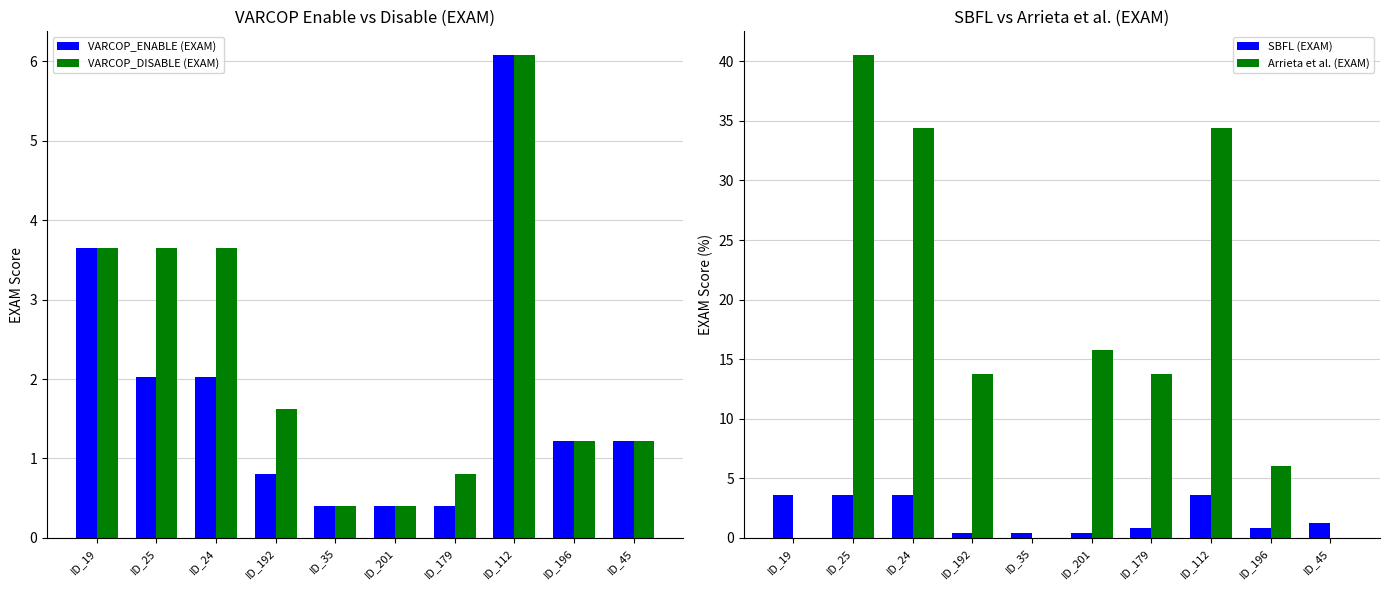

Between ID_201 and ID_45, which series saw the biggest shift?

Arrieta et al. (EXAM)